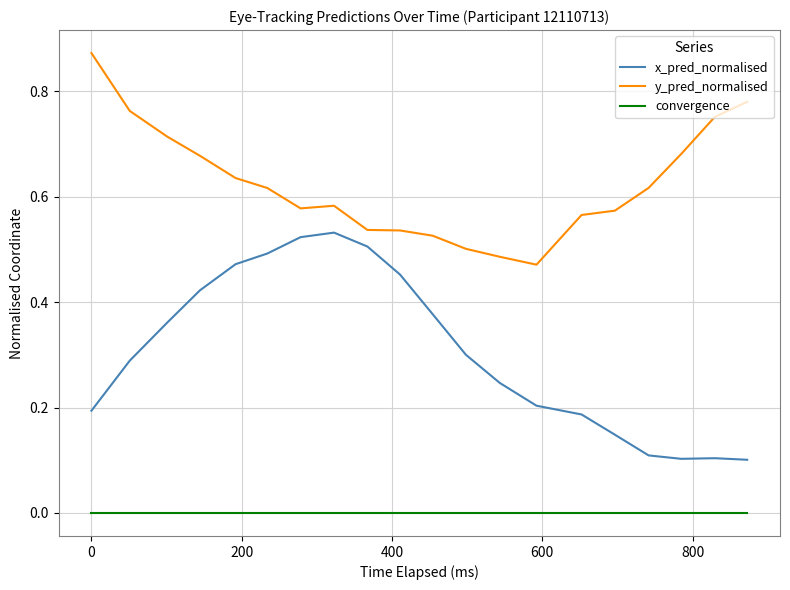

True or false: y_pred_normalised and x_pred_normalised intersect in this chart.

False